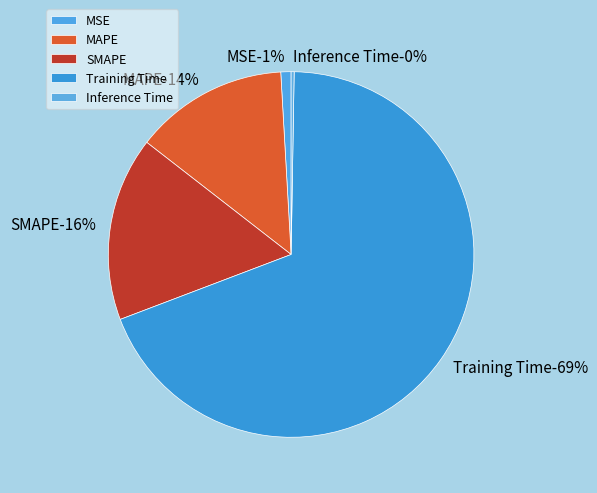

Between MSE and Training Time, which is larger?

Training Time